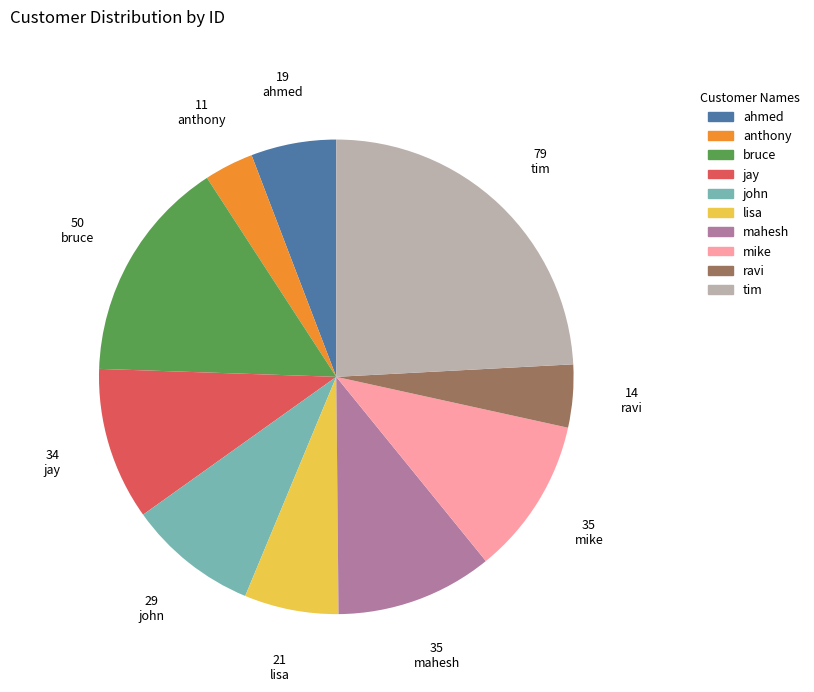

Does anthony account for over 50% of the chart?

No